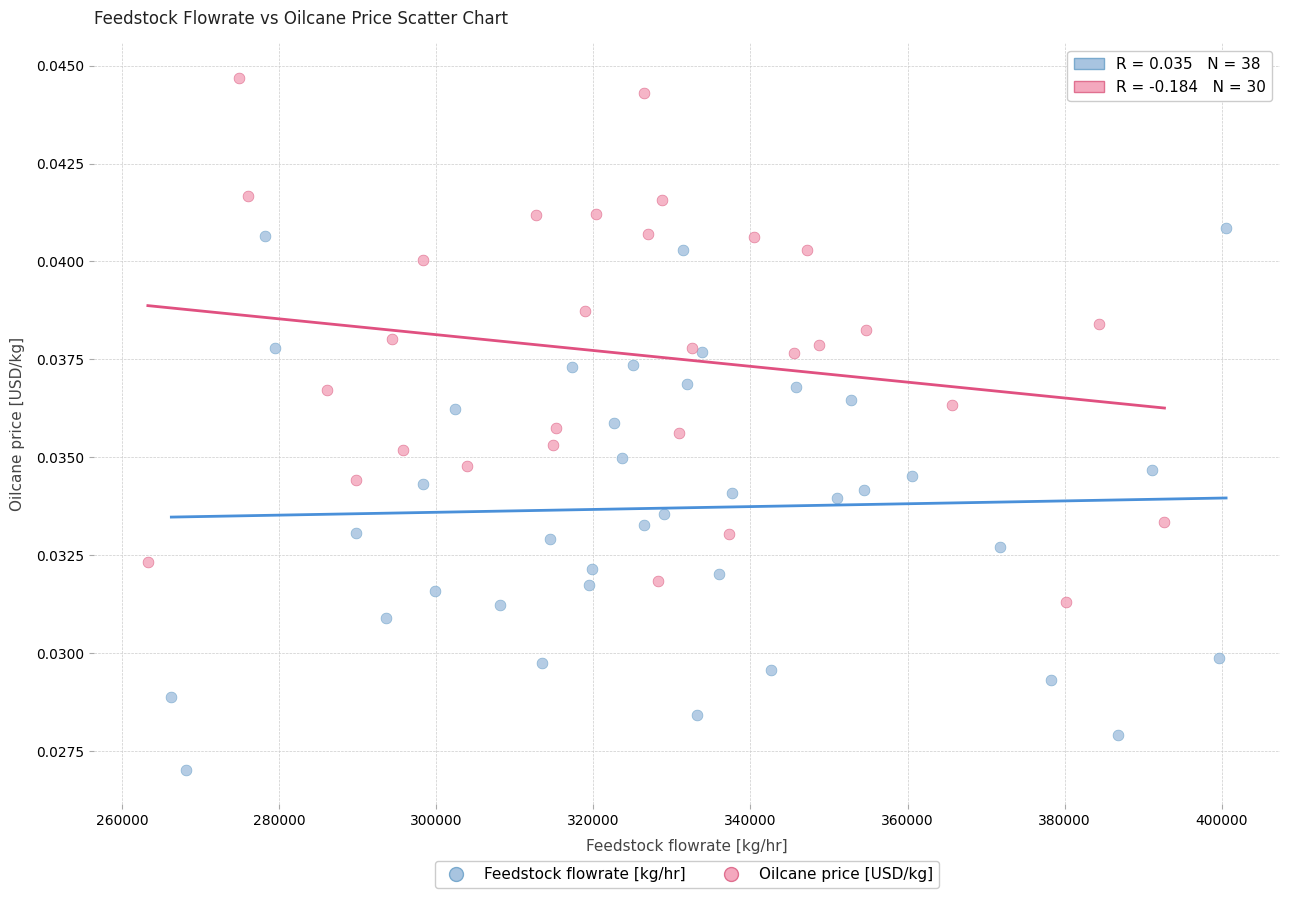

Which series reaches the maximum Y coordinate?

Oilcane price [USD/kg]